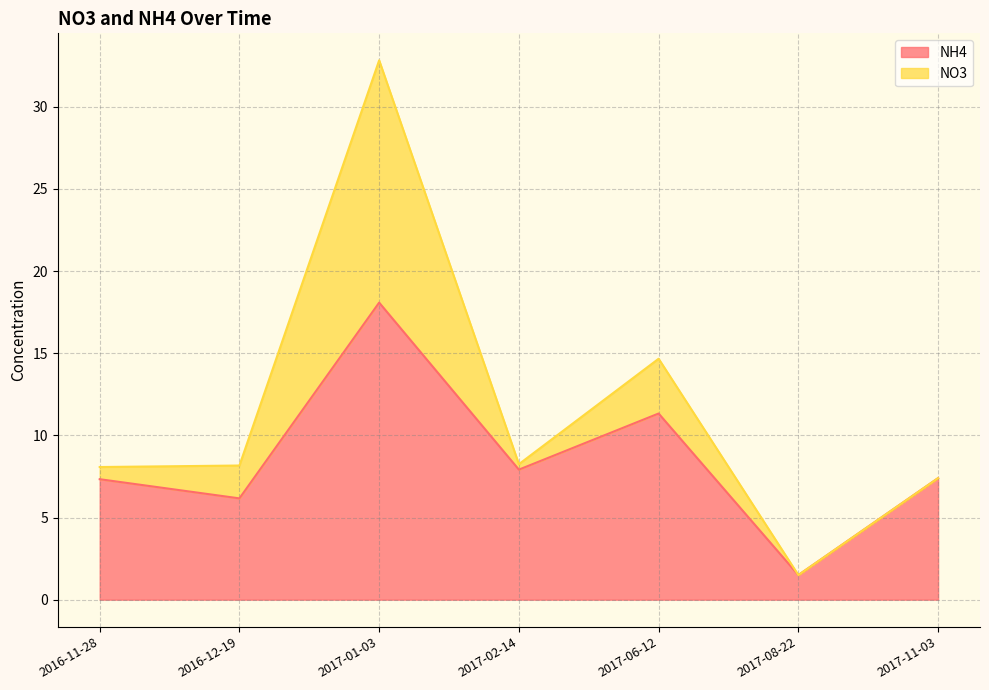

What is the difference between the maximum and minimum values in the NH4 series?

16.6